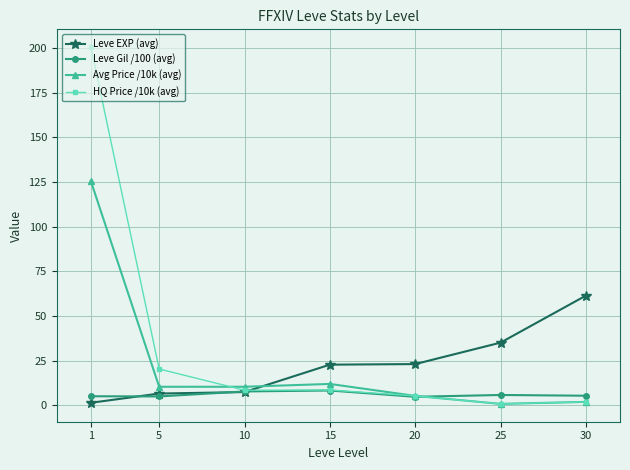

At how many categories does at least one series exceed 63?

1